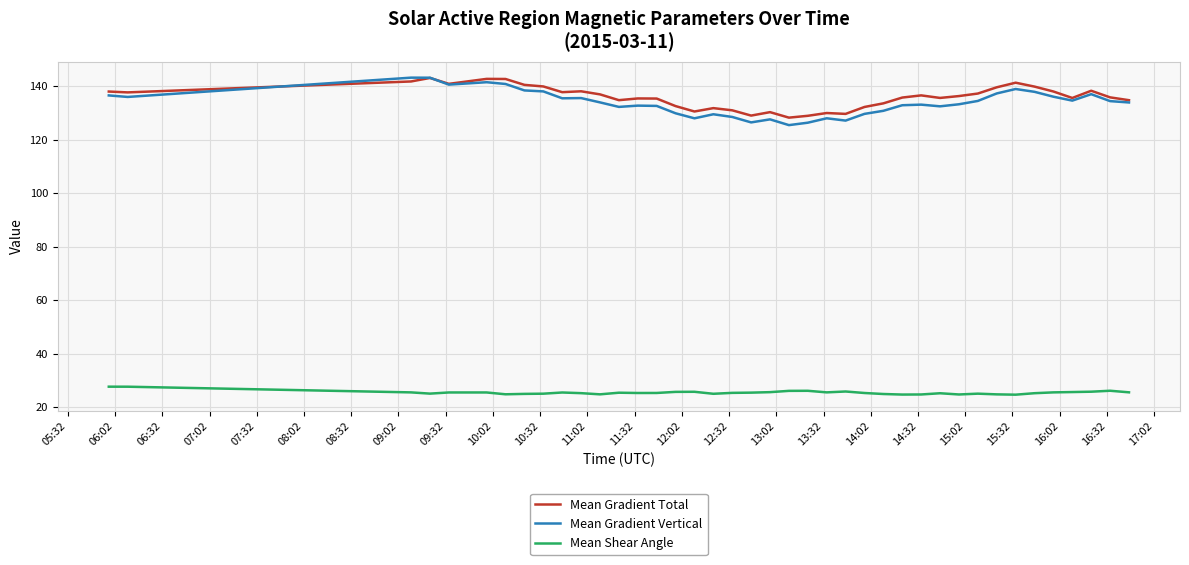

Which series has the widest spread of values?

Mean Gradient Vertical